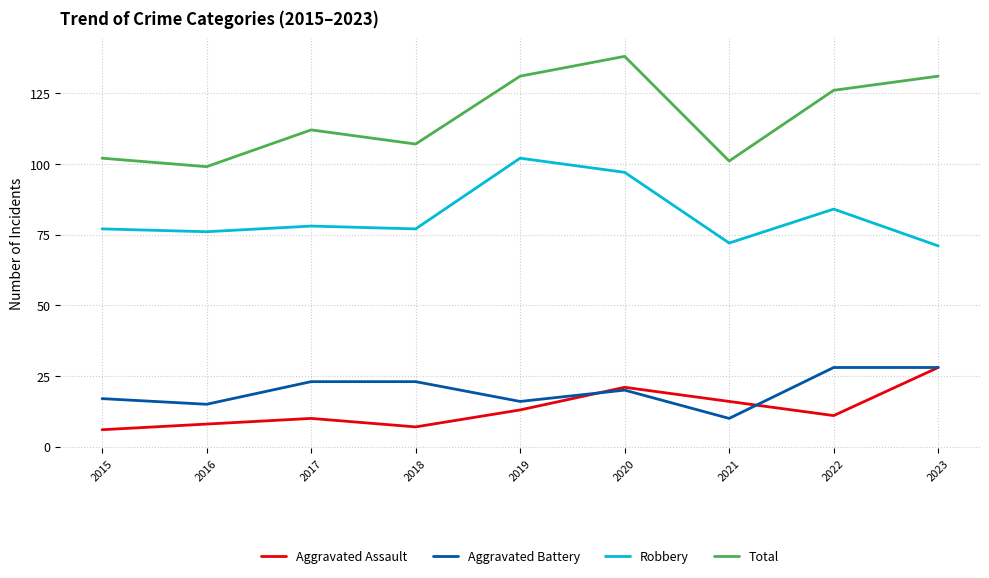

What is the lowest value of the Aggravated Battery series?

10